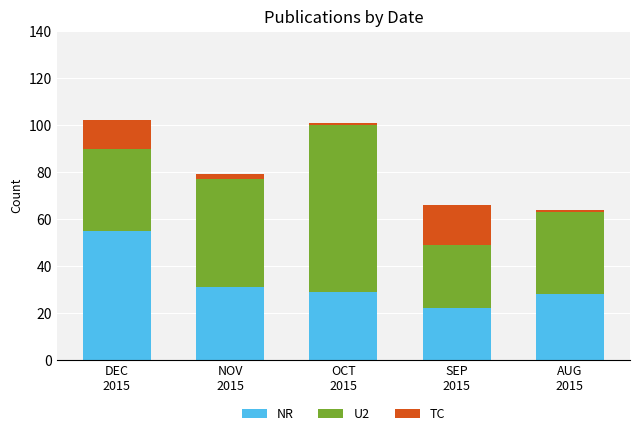

What is the average value of the NR series?

33